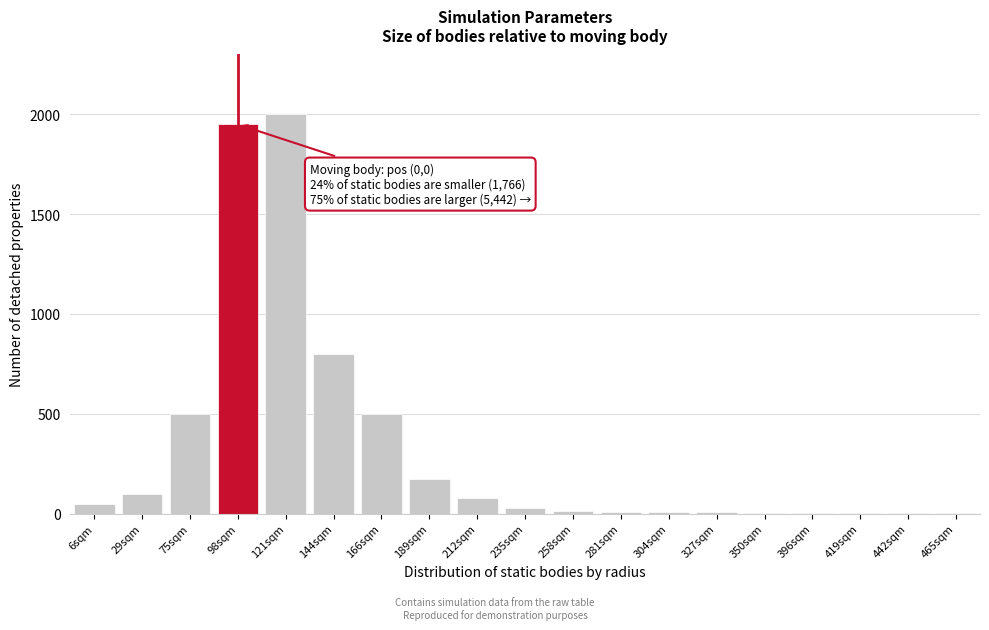

What is the maximum value shown in the chart?

2000